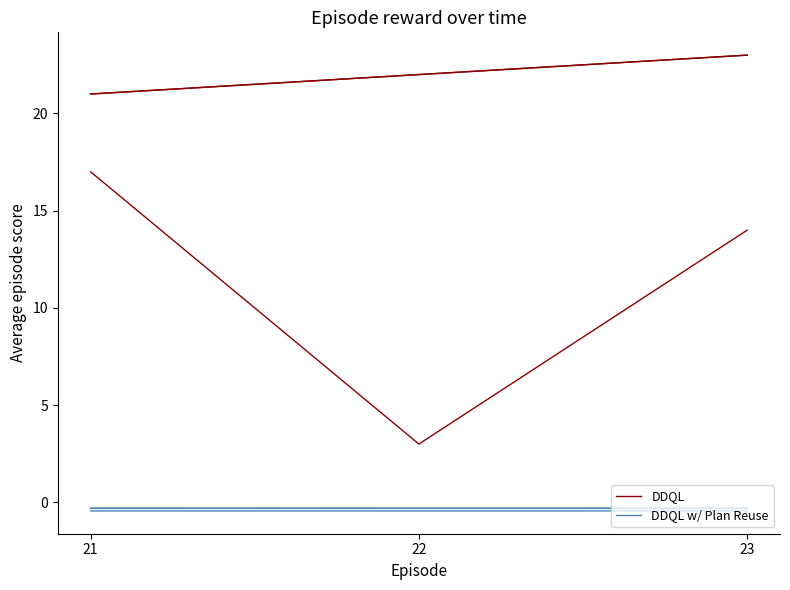

What is the approximate value of DDQL w/ Plan Reuse at 21?

-0.4